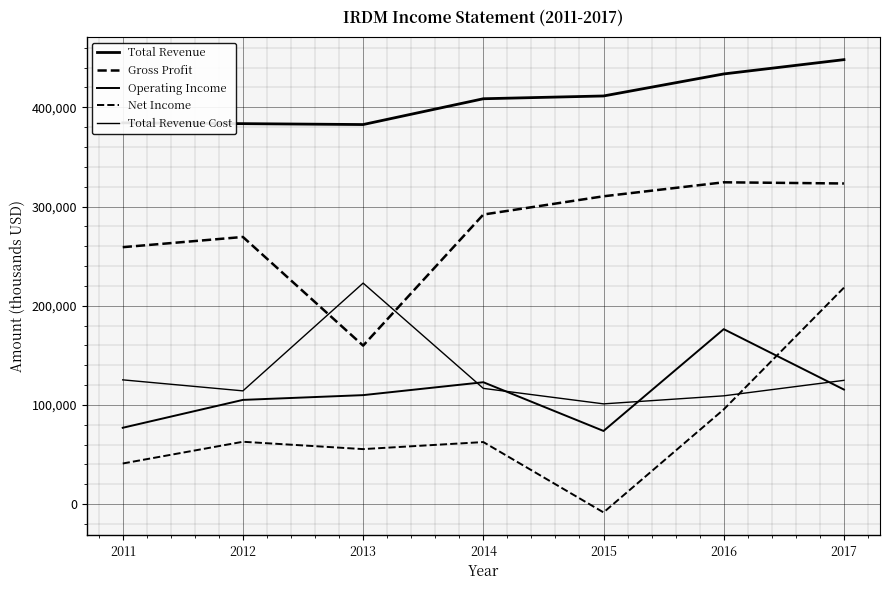

At which category is the sum across all series the highest?

2017